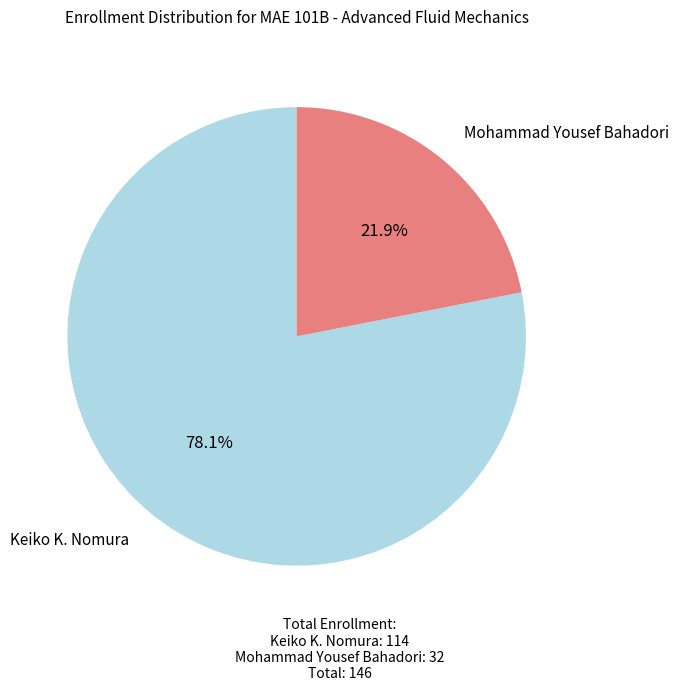

To the nearest percent, what is the average slice percentage?

50%